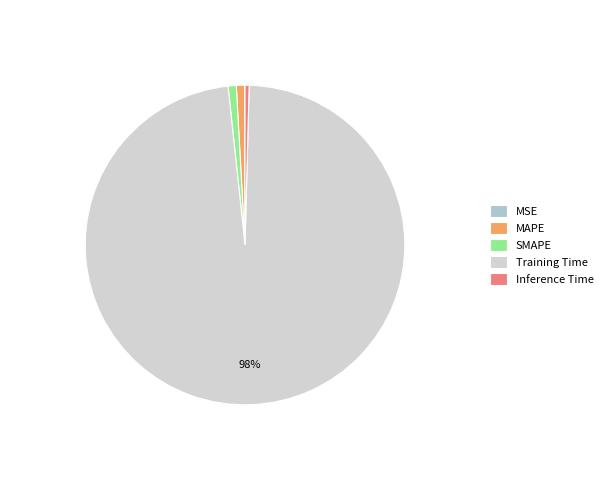

Rank the categories by value from highest to lowest.

Training Time, MAPE, SMAPE, Inference Time, MSE